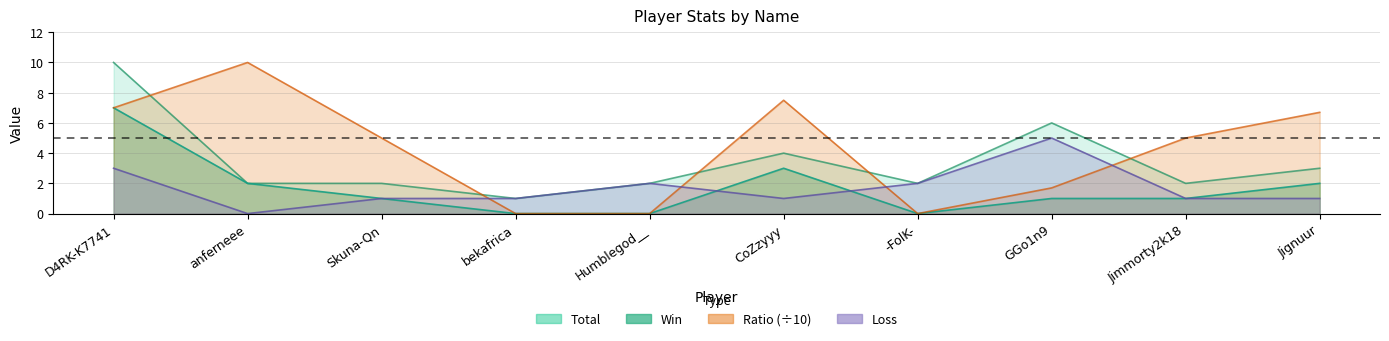

Which has a higher value, bekafrica or Skuna-Qn?

Skuna-Qn